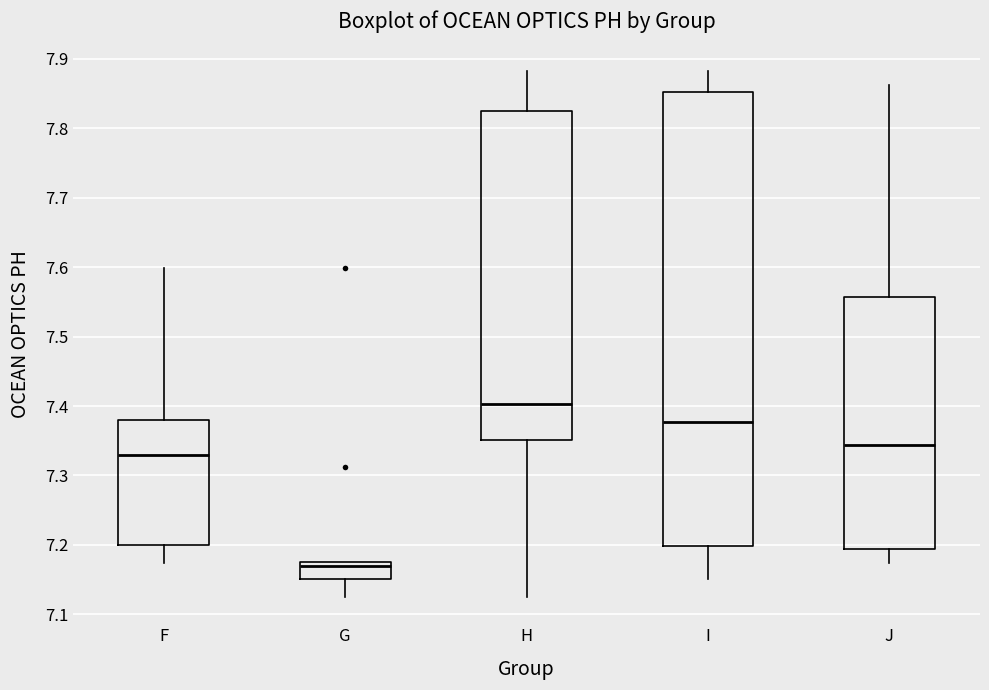

Which box is the tallest, from its lower edge to its upper edge?

I